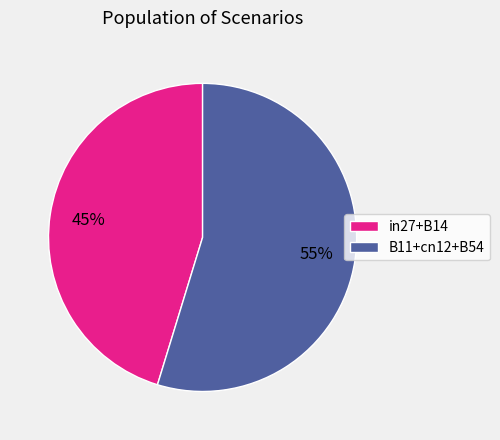

To the nearest percent, what portion does B11+cn12+B54 represent?

55%